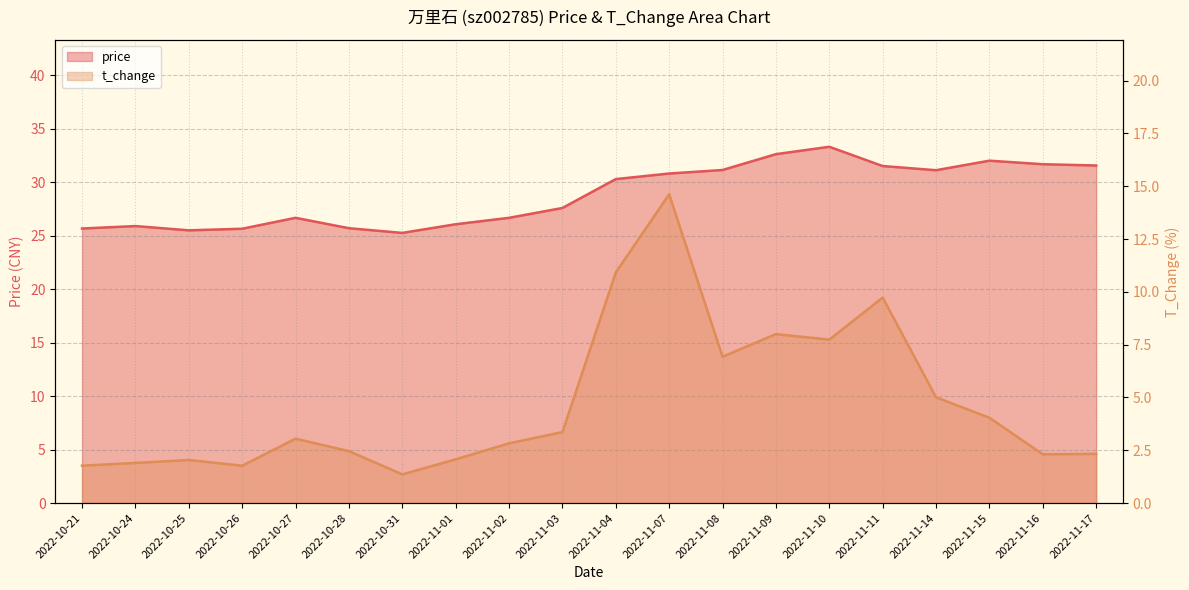

Rank the series by their average value, from lowest to highest.

t_change, price